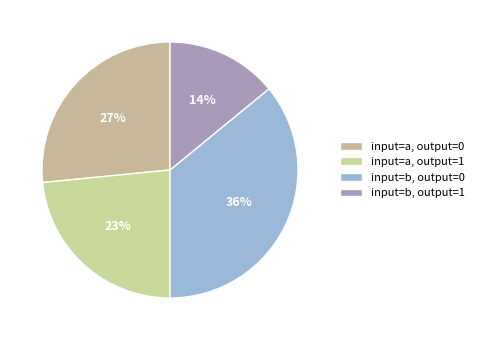

To the nearest percent, what is the difference between the largest and smallest slice percentages?

22%